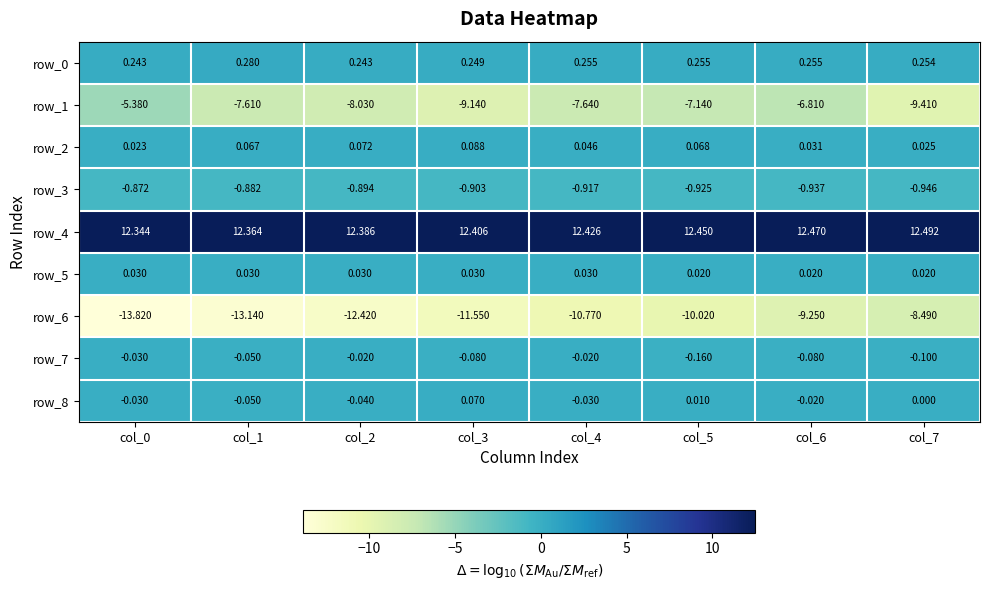

Is the value of row_5 at col_2 greater than the value of row_0 at col_5?

No